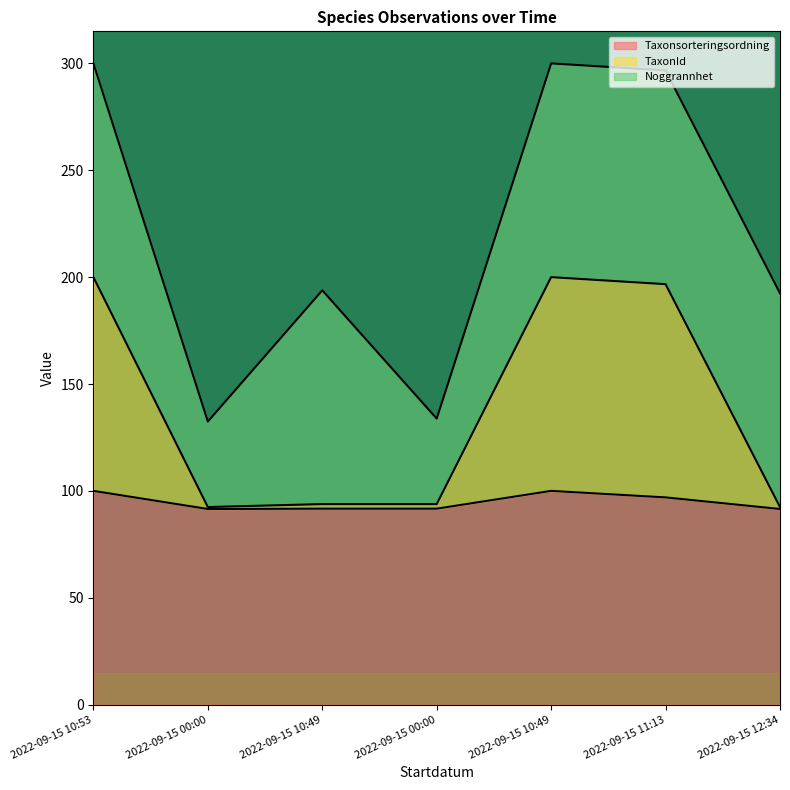

What is the highest value of the Taxonsorteringsordning series?

100.0